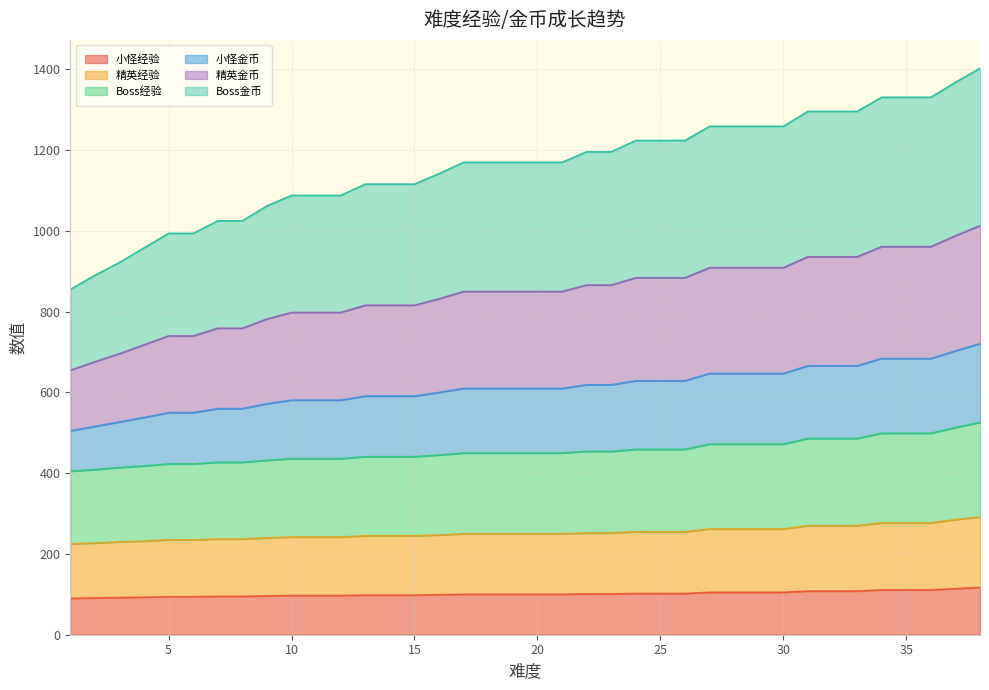

What is the minimum value for 小怪经验?

90